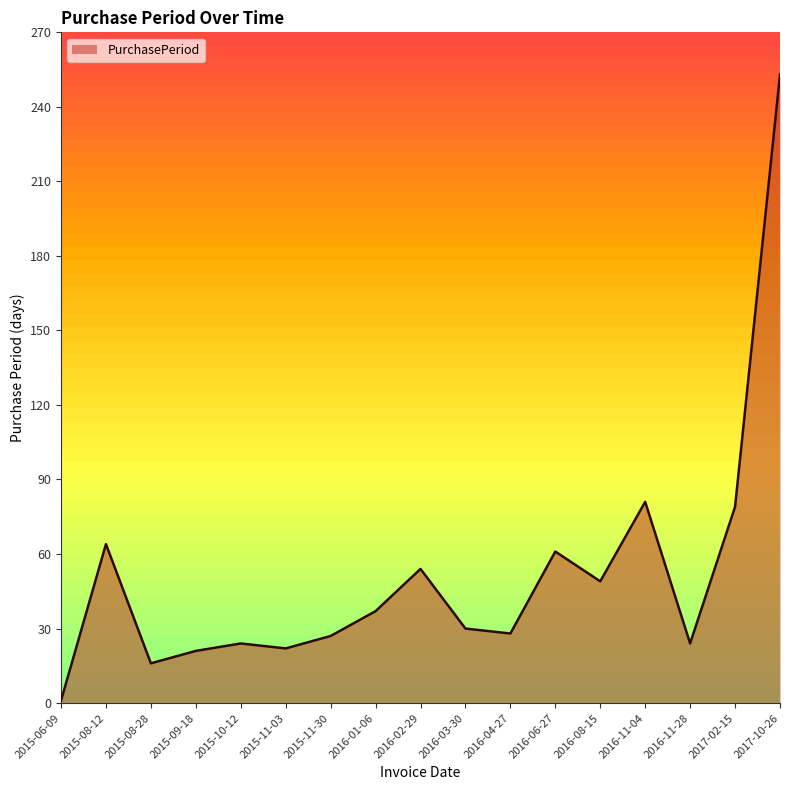

Approximately how many times larger is the value at 2016-01-06 compared to 2015-09-18?

1.8